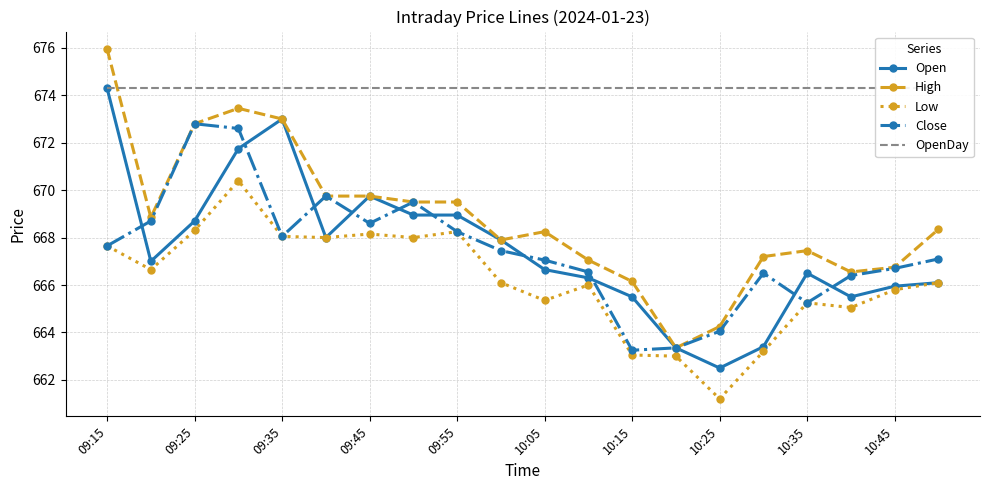

Which series ends up on top after the final intersection of Open and Close?

Close